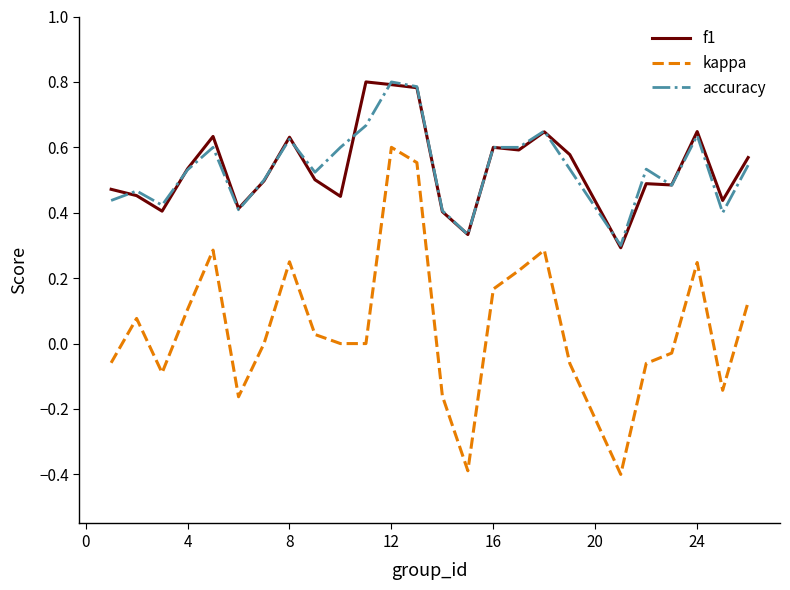

Which series has the widest spread of values?

kappa